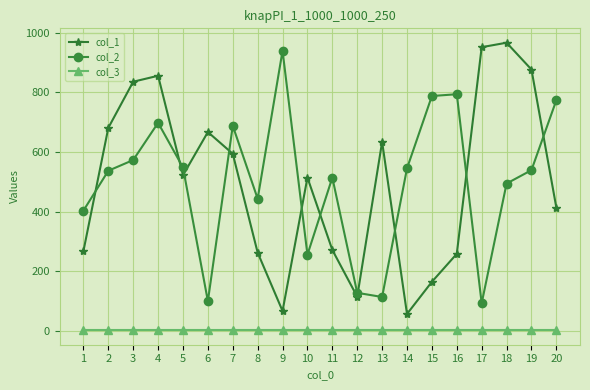

How many data points in col_2 are less than 539?

10